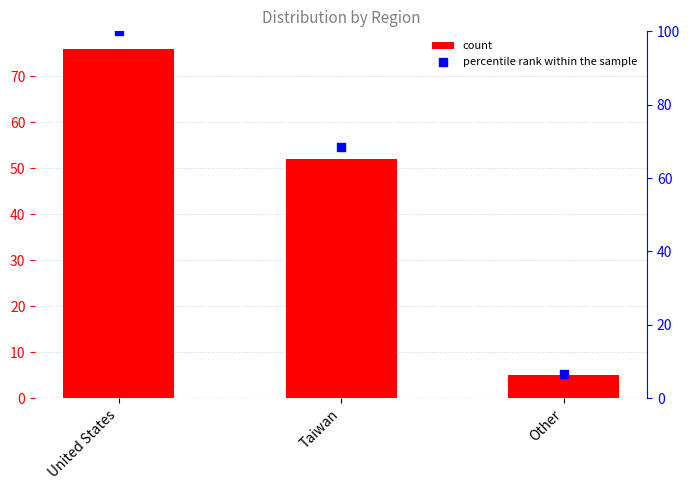

Which series has the largest Y range (max minus min)?

percentile rank within the sample